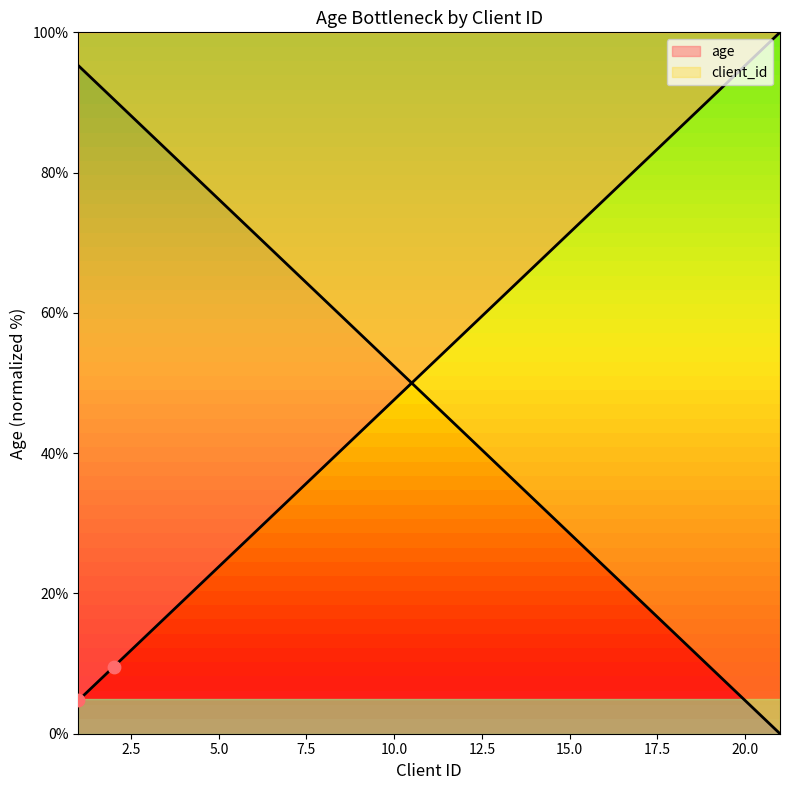

Which series has the largest total across all categories?

age